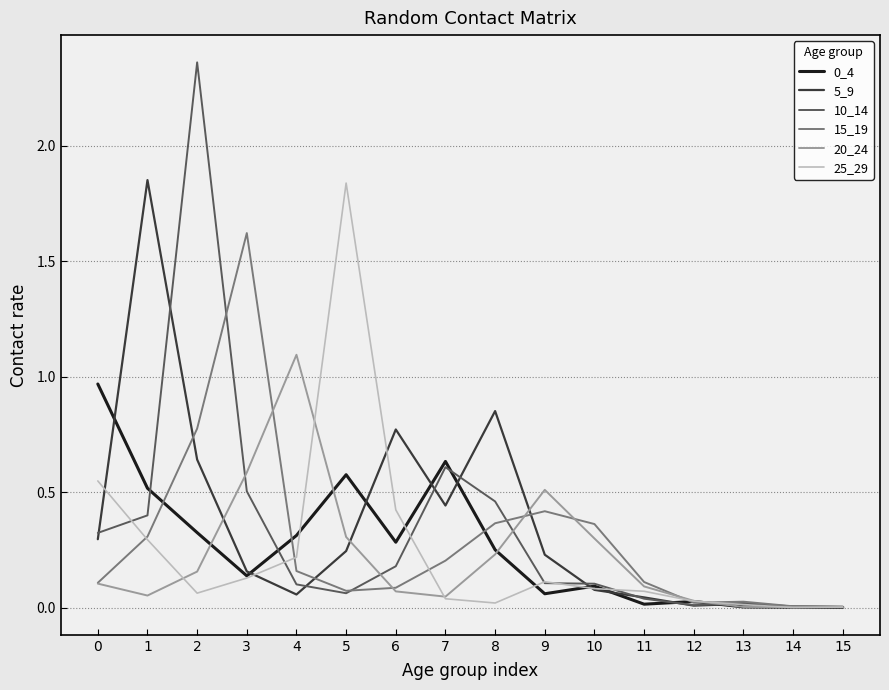

Which category has the highest value in the 20_24 series?

4